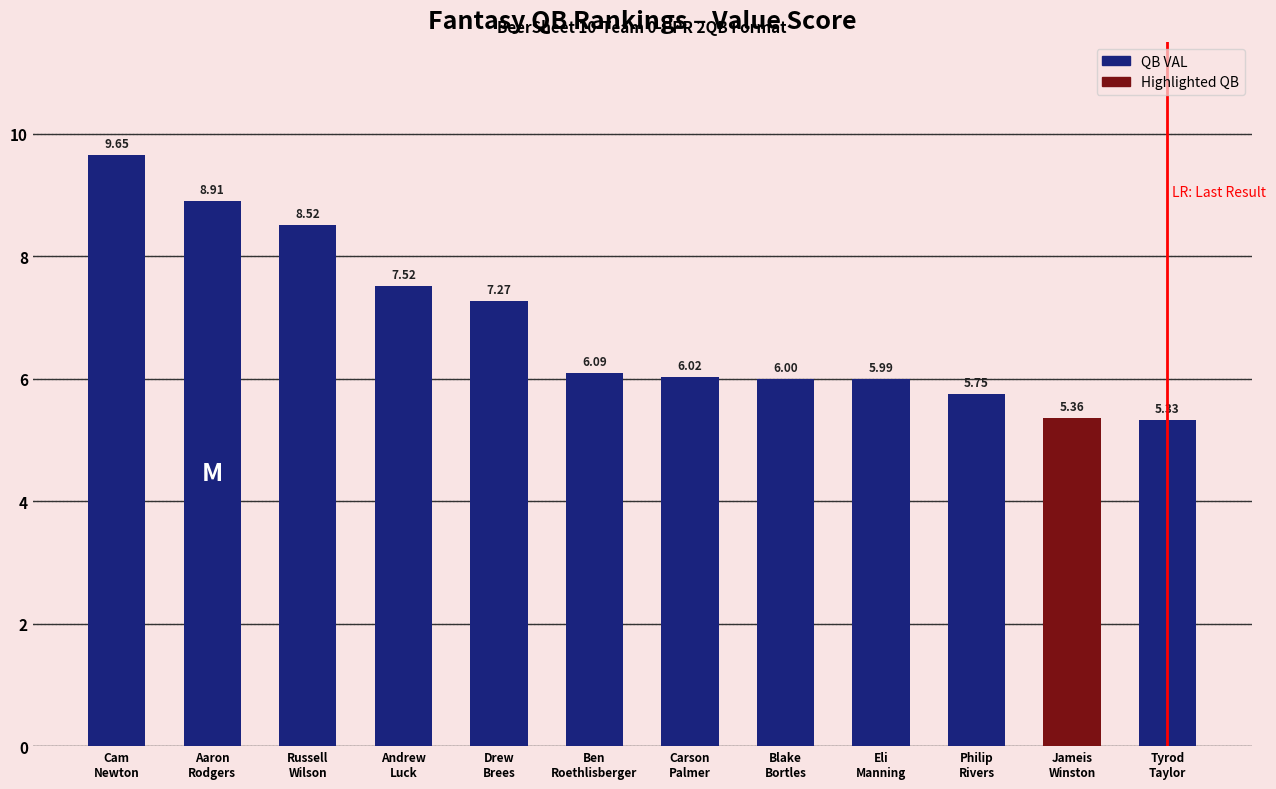

What is the label of the 8th bar from the right?

Drew
Brees